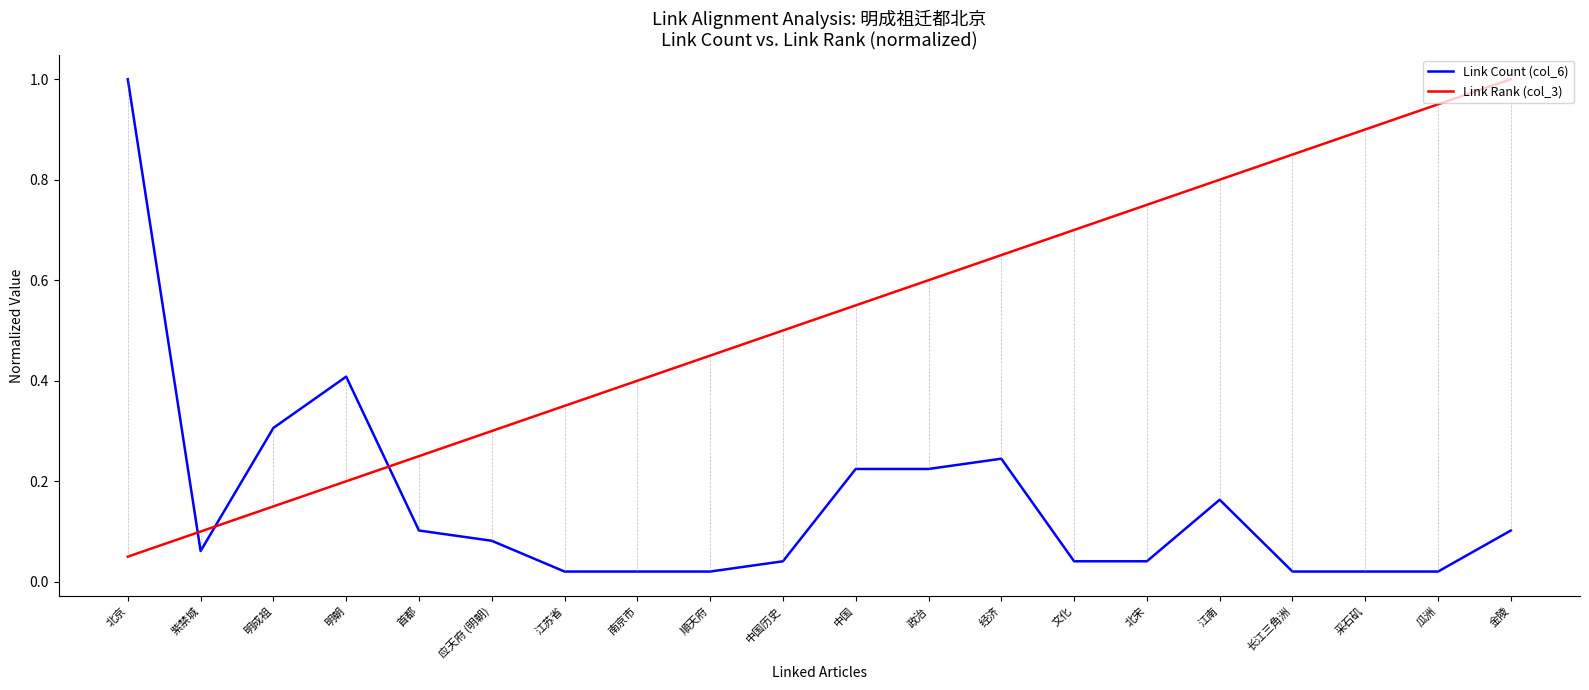

Is the value of Link Count (col_6) at 金陵 greater than the value of Link Rank (col_3) at 順天府?

No